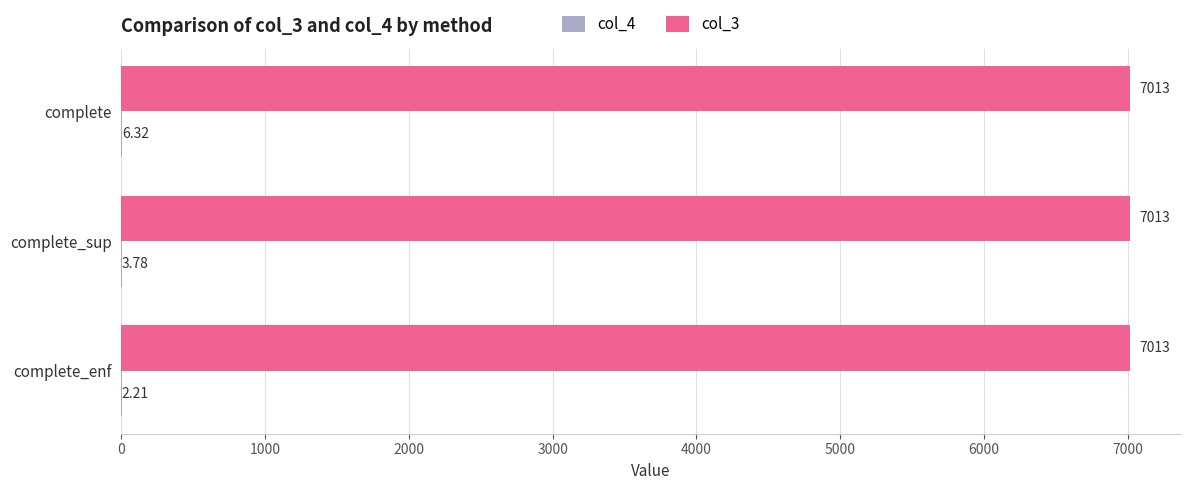

How many categories are shown in the chart?

3